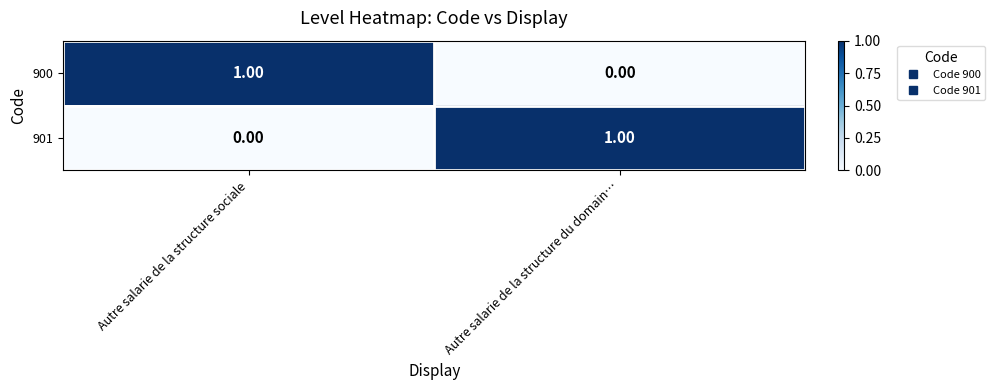

How many values in 900 are above zero?

1